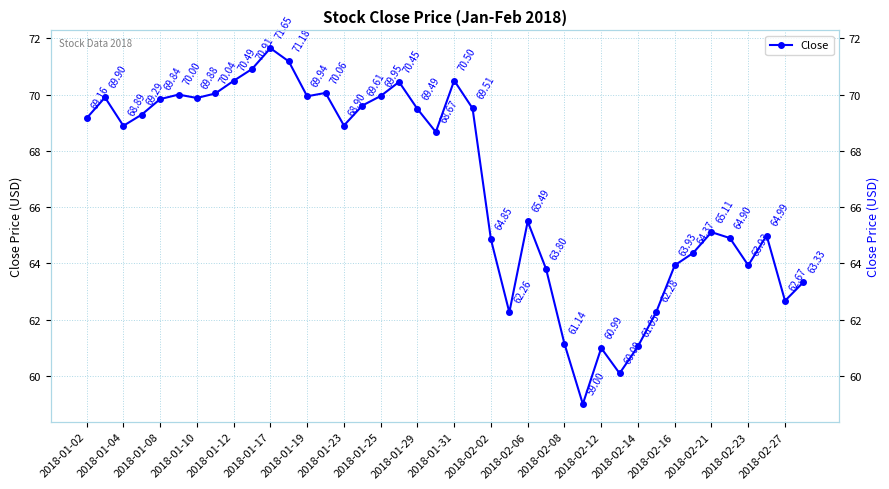

Where does the data first go above 68?

2018-01-02